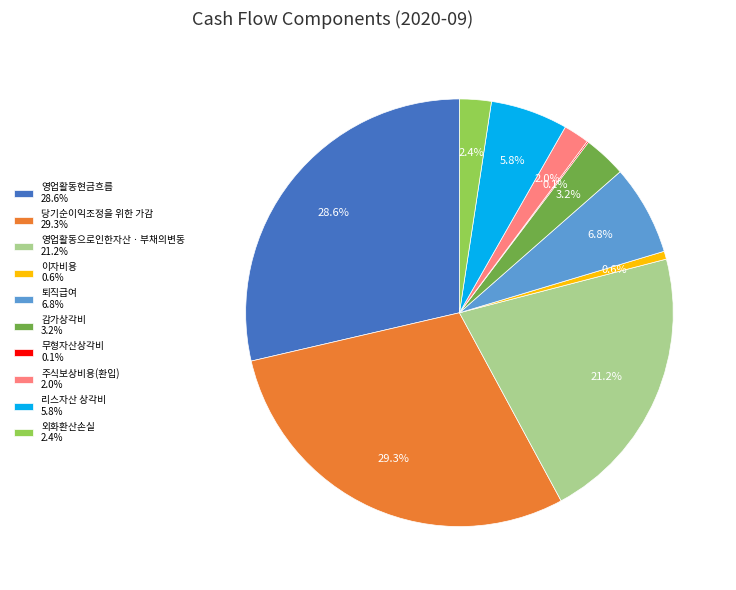

How much of the chart is everything except 당기순이익조정을 위한 가감 29.3%?

70.7%